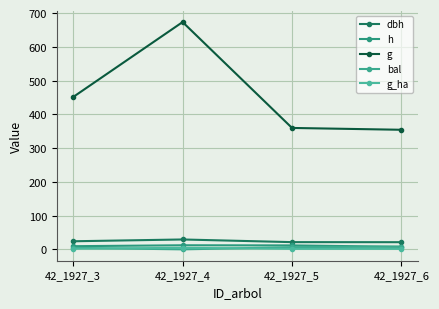

True or false: g and h intersect in this chart.

False